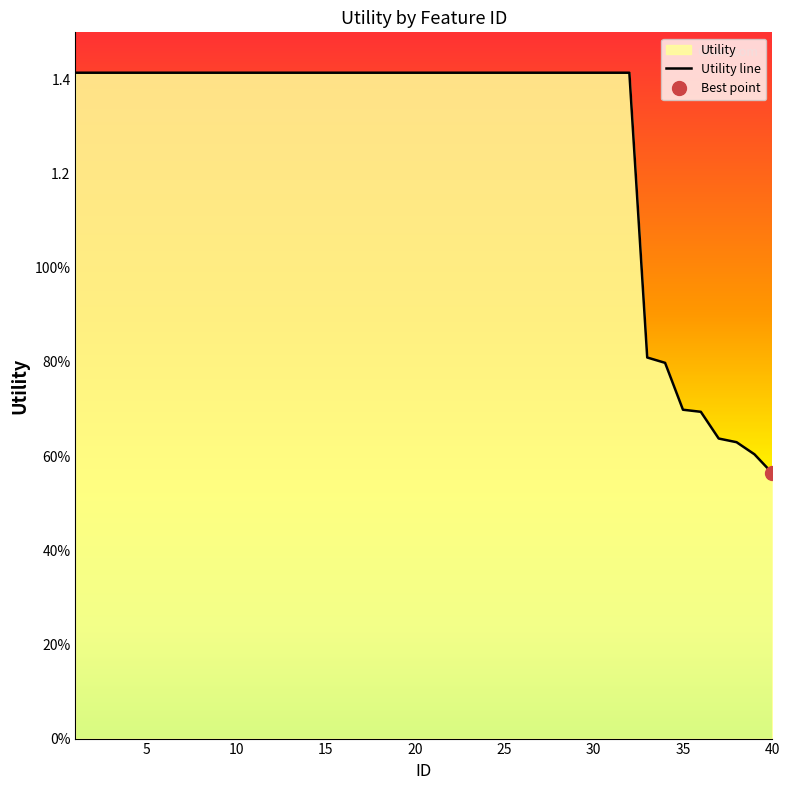

The chart shows a value of 1.4 at 30. True or false?

True